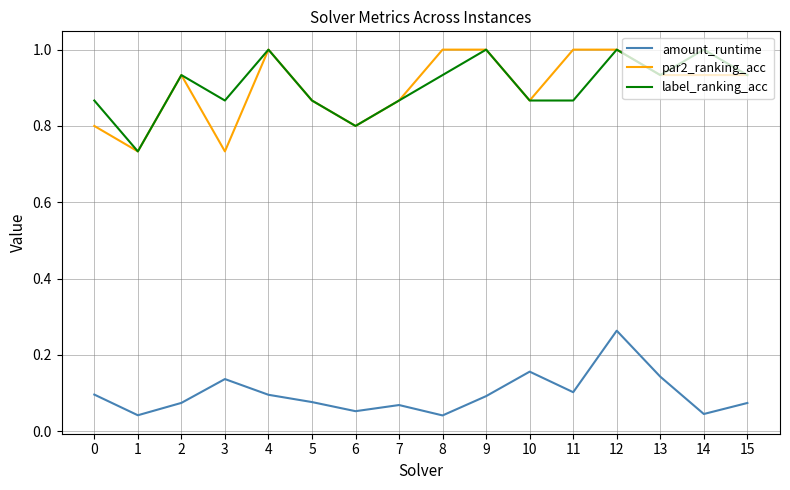

At 14, list the series in order from smallest to largest.

amount_runtime, par2_ranking_acc, label_ranking_acc